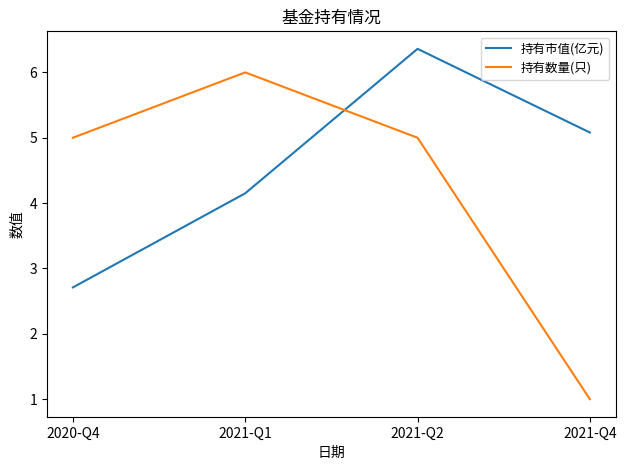

The value of 持有市值(亿元) at 2021-Q4 is 3.3. True or false?

False